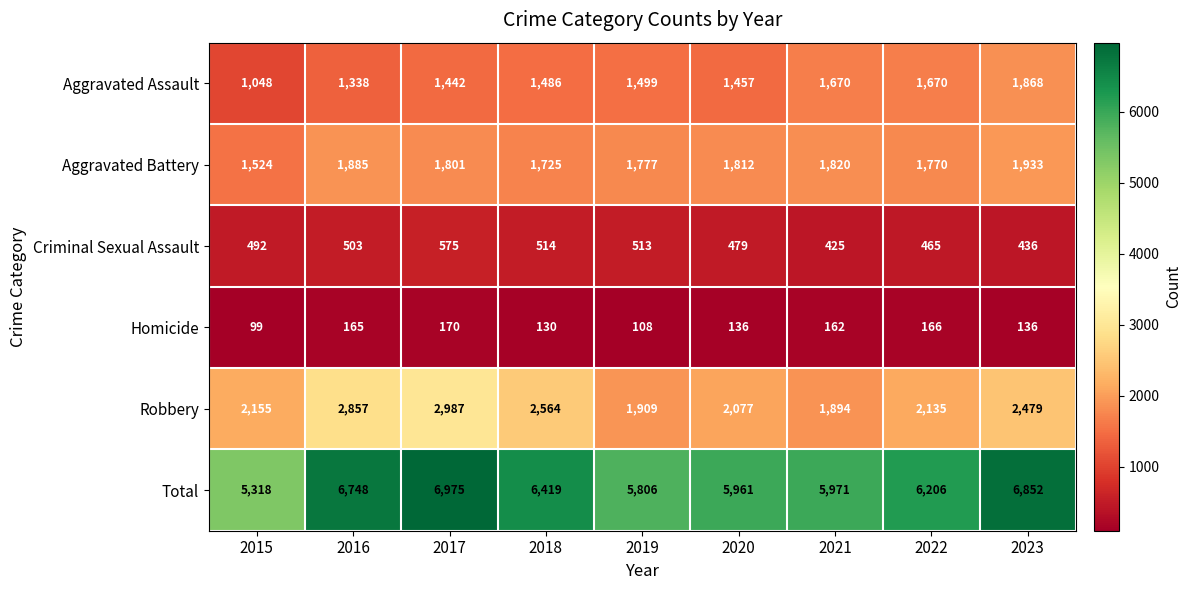

At which category does the chart reach its peak across all series?

2017